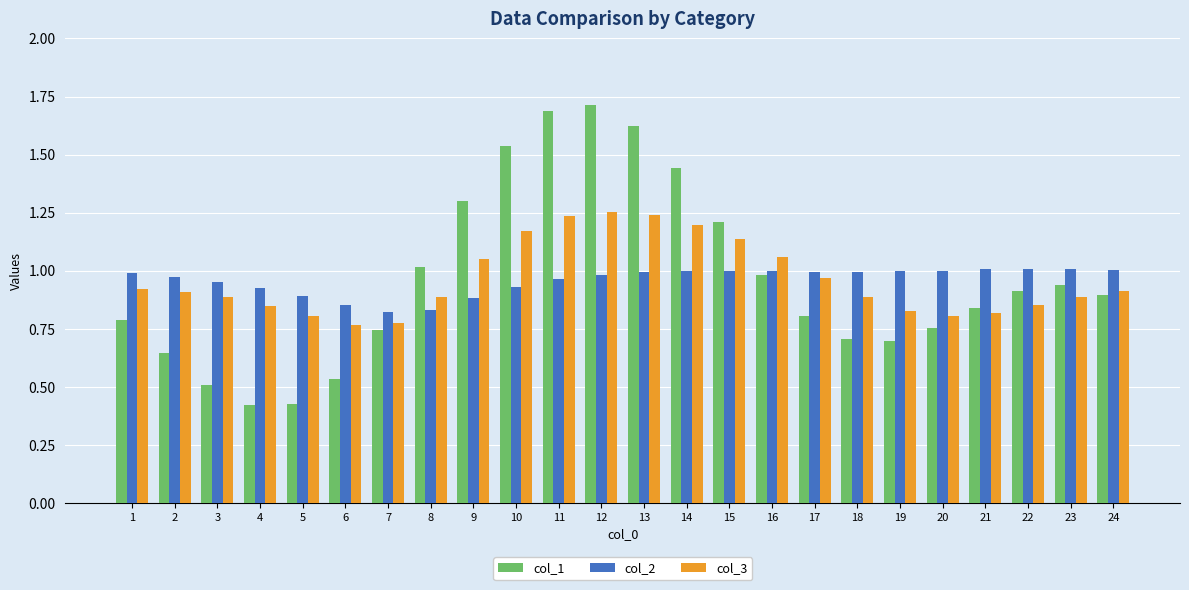

List the series in order of their peak value, lowest first.

col_2, col_3, col_1